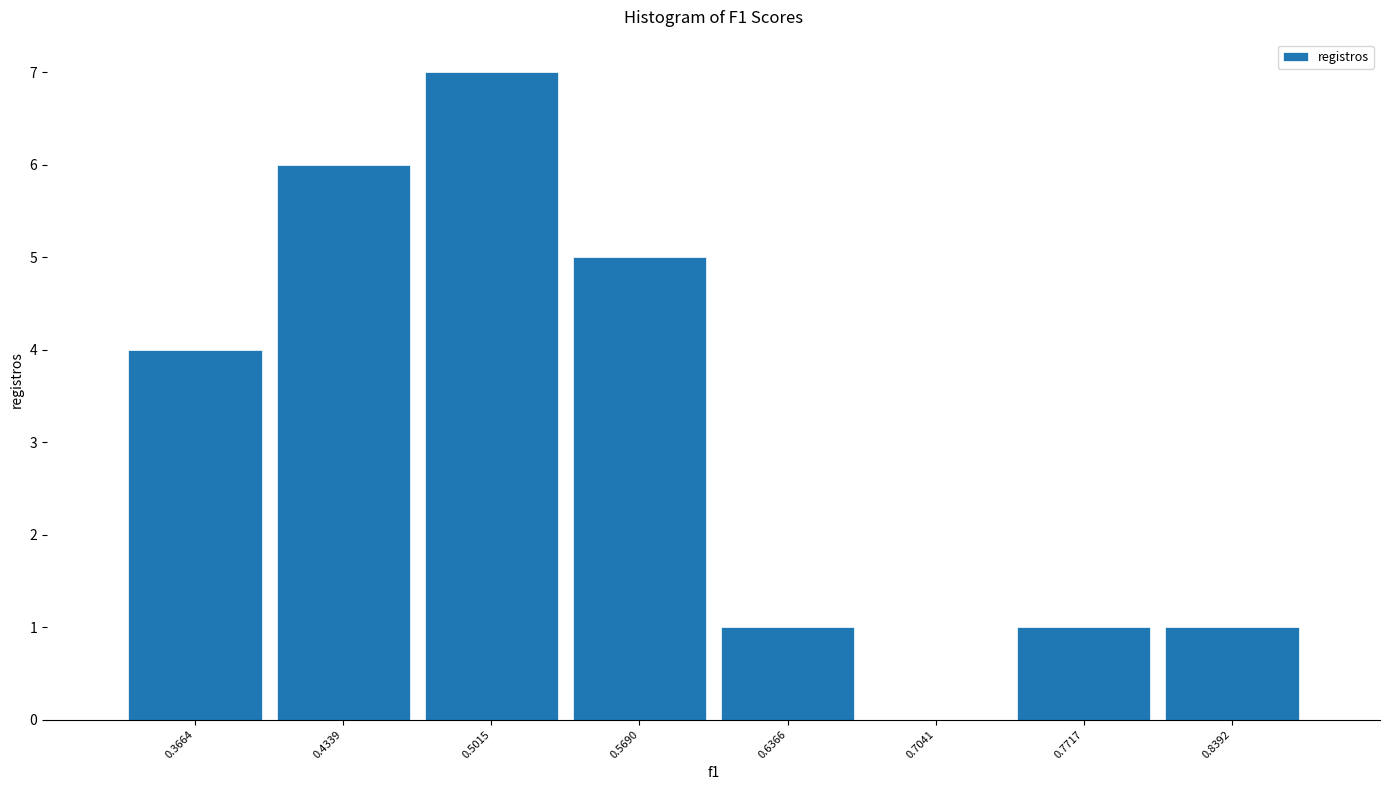

Which range on the x-axis has the tallest bar?

0.47 to 0.54